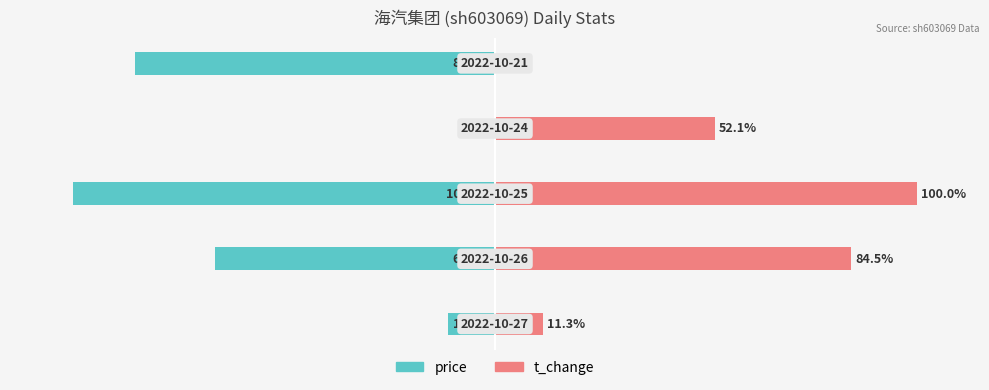

What is the total value across all series at 4?

-85.4